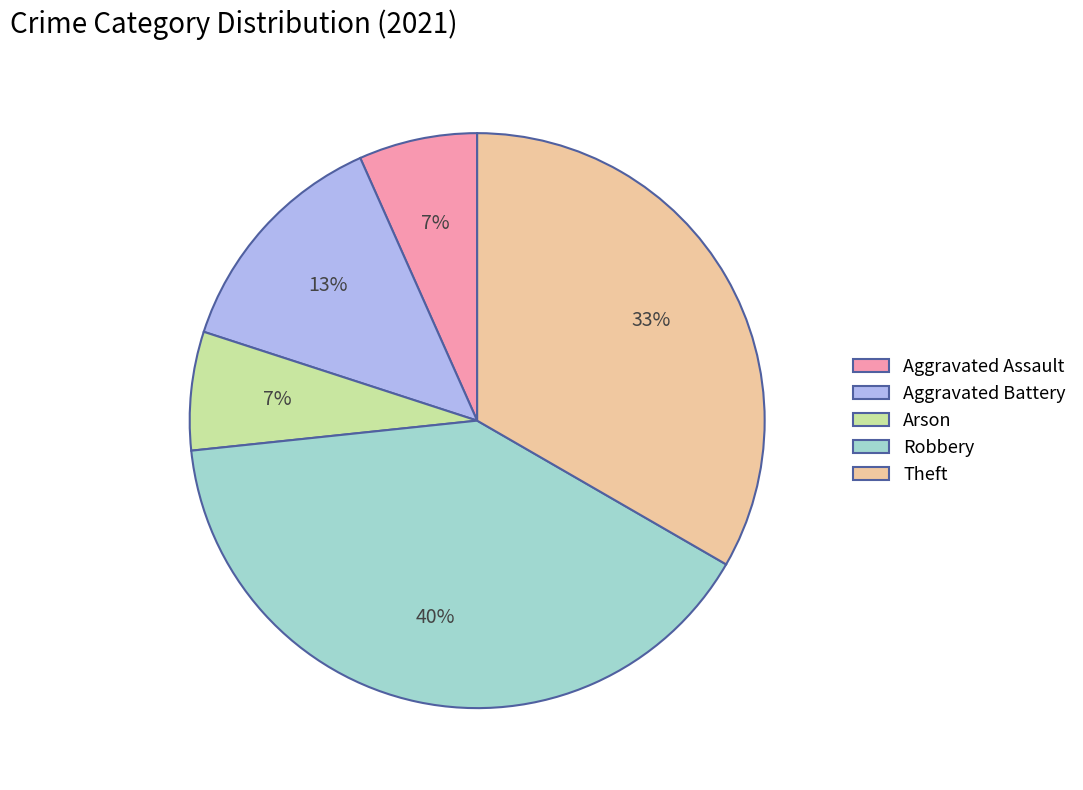

Is there any slice that represents more than half of the pie?

No